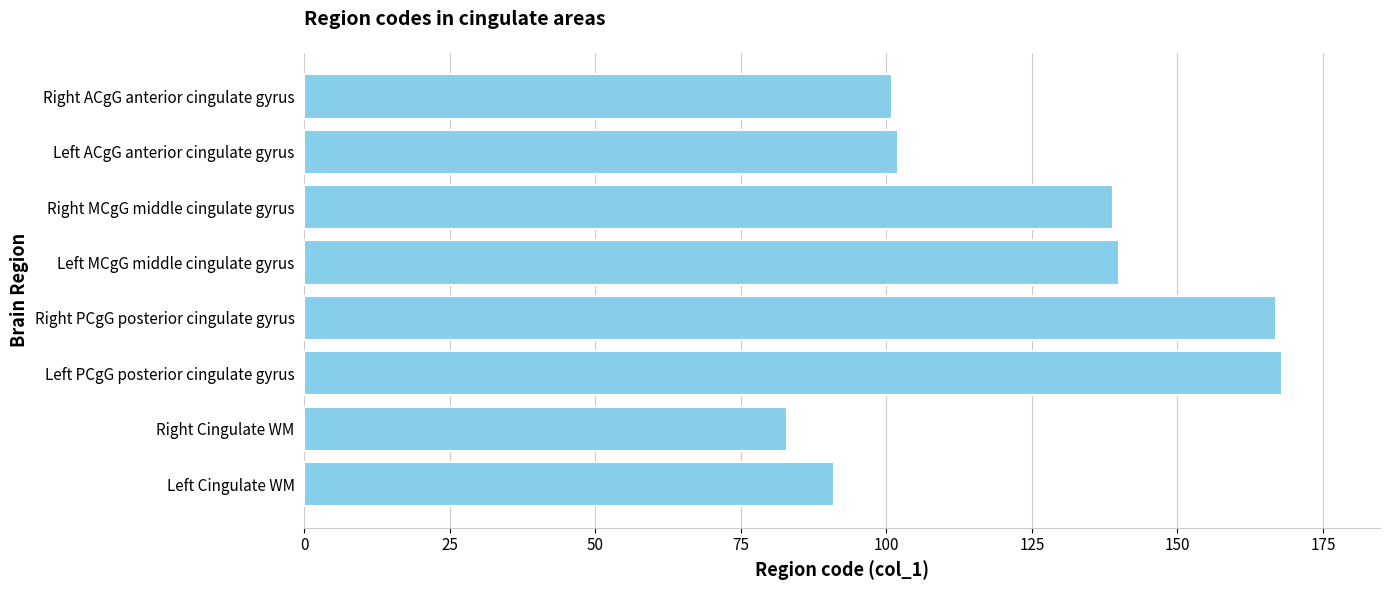

The value at Left Cingulate WM is 91. True or false?

True